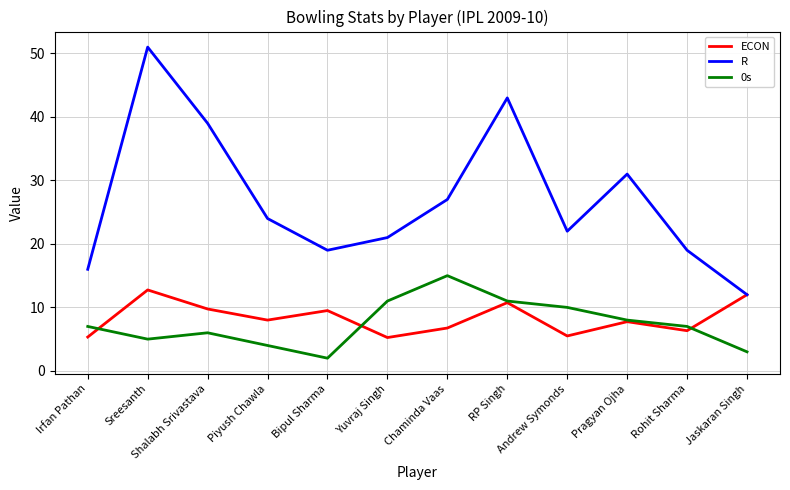

How many interior local valleys does the ECON series have?

4